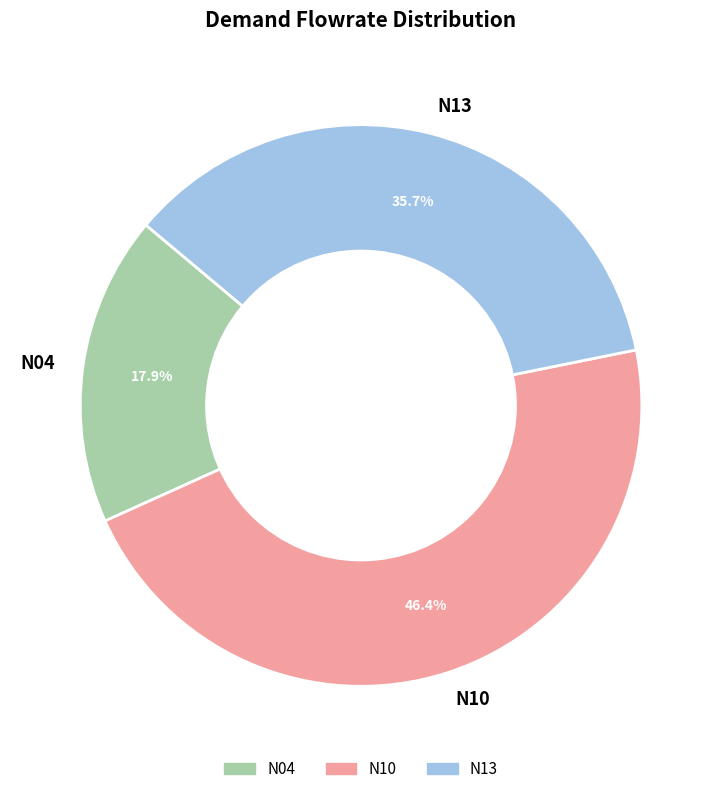

Which slice is the smallest?

N04